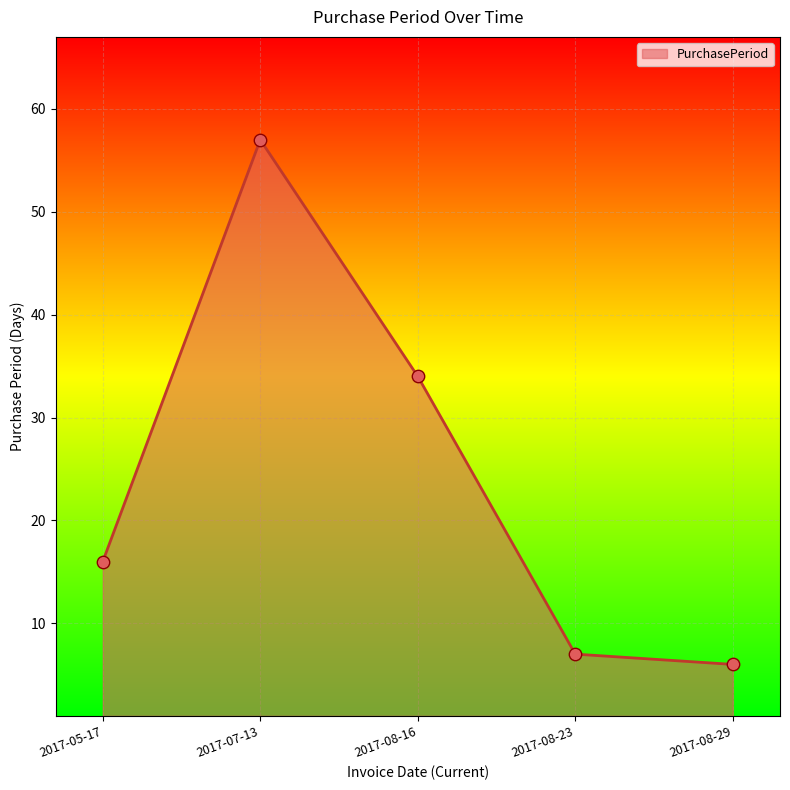

What is the change in value from 2017-05-17 to 2017-08-16?

+18